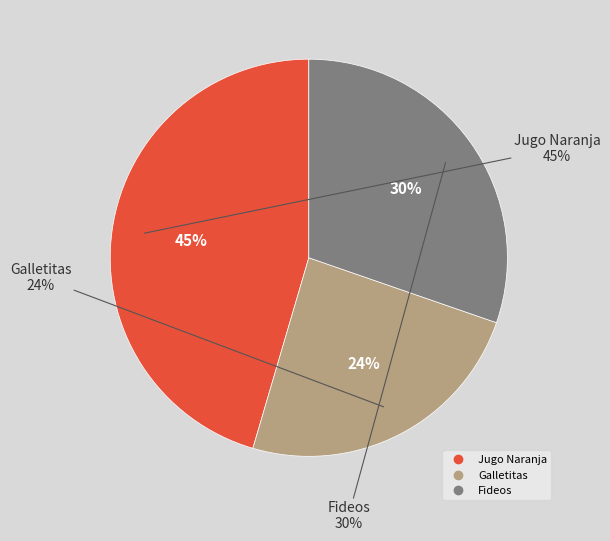

To the nearest percent, what portion does Jugo Naranja represent?

45%